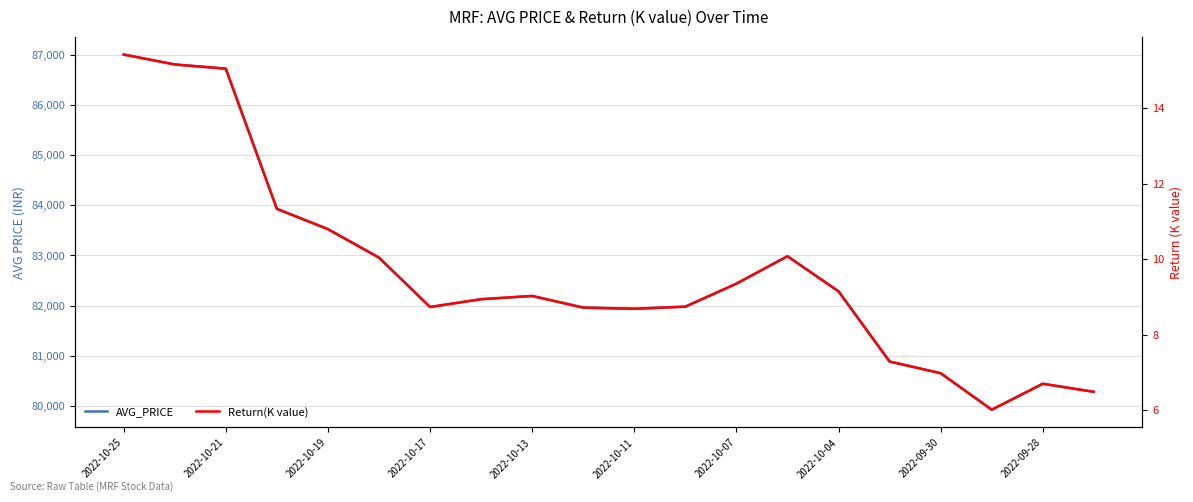

At which label does Return(K value) first exceed 9?

2022-10-25